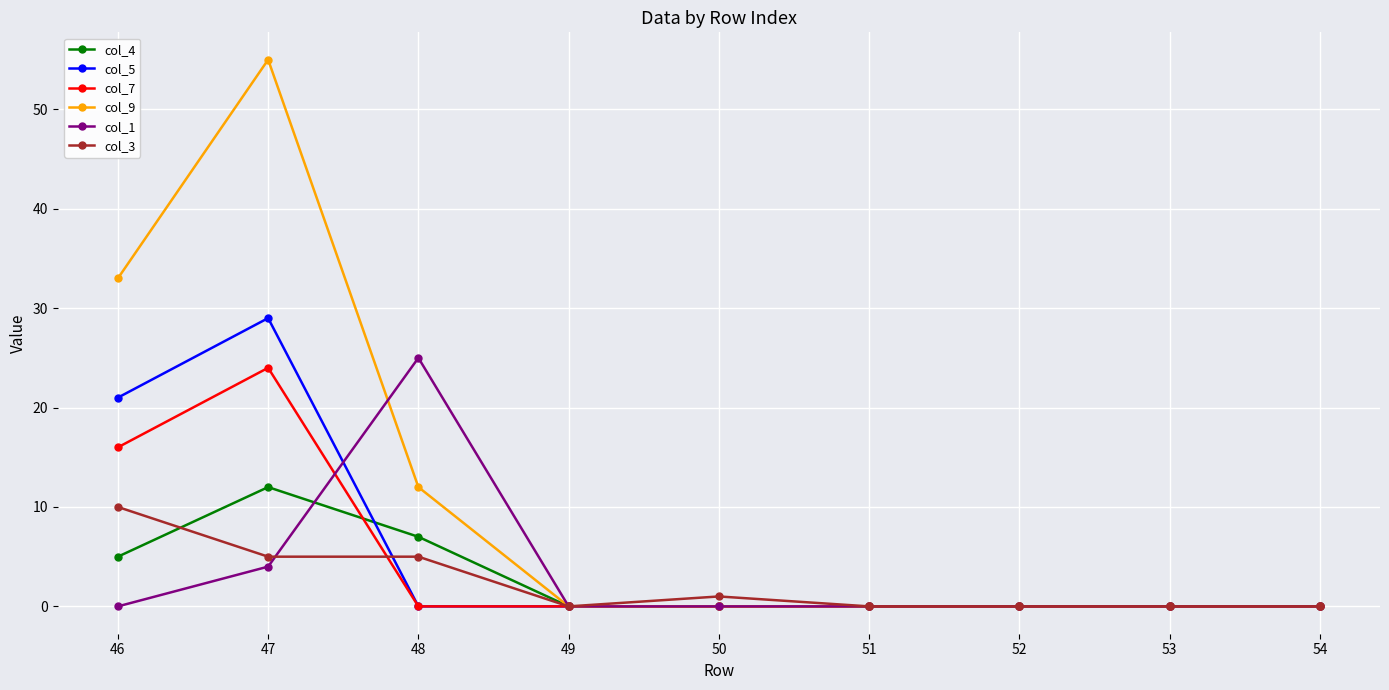

Reading left to right, what are all the values shown in this chart?

col_4: 46=5	47=12	48=7	49=0	50=0	51=0	52=0	53=0	54=0
col_5: 46=21	47=29	48=0	49=0	50=0	51=0	52=0	53=0	54=0
col_7: 46=16	47=24	48=0	49=0	50=0	51=0	52=0	53=0	54=0
col_9: 46=33	47=55	48=12	49=0	50=0	51=0	52=0	53=0	54=0
col_1: 46=0	47=4	48=25	49=0	50=0	51=0	52=0	53=0	54=0
col_3: 46=10	47=5	48=5	49=0	50=1	51=0	52=0	53=0	54=0